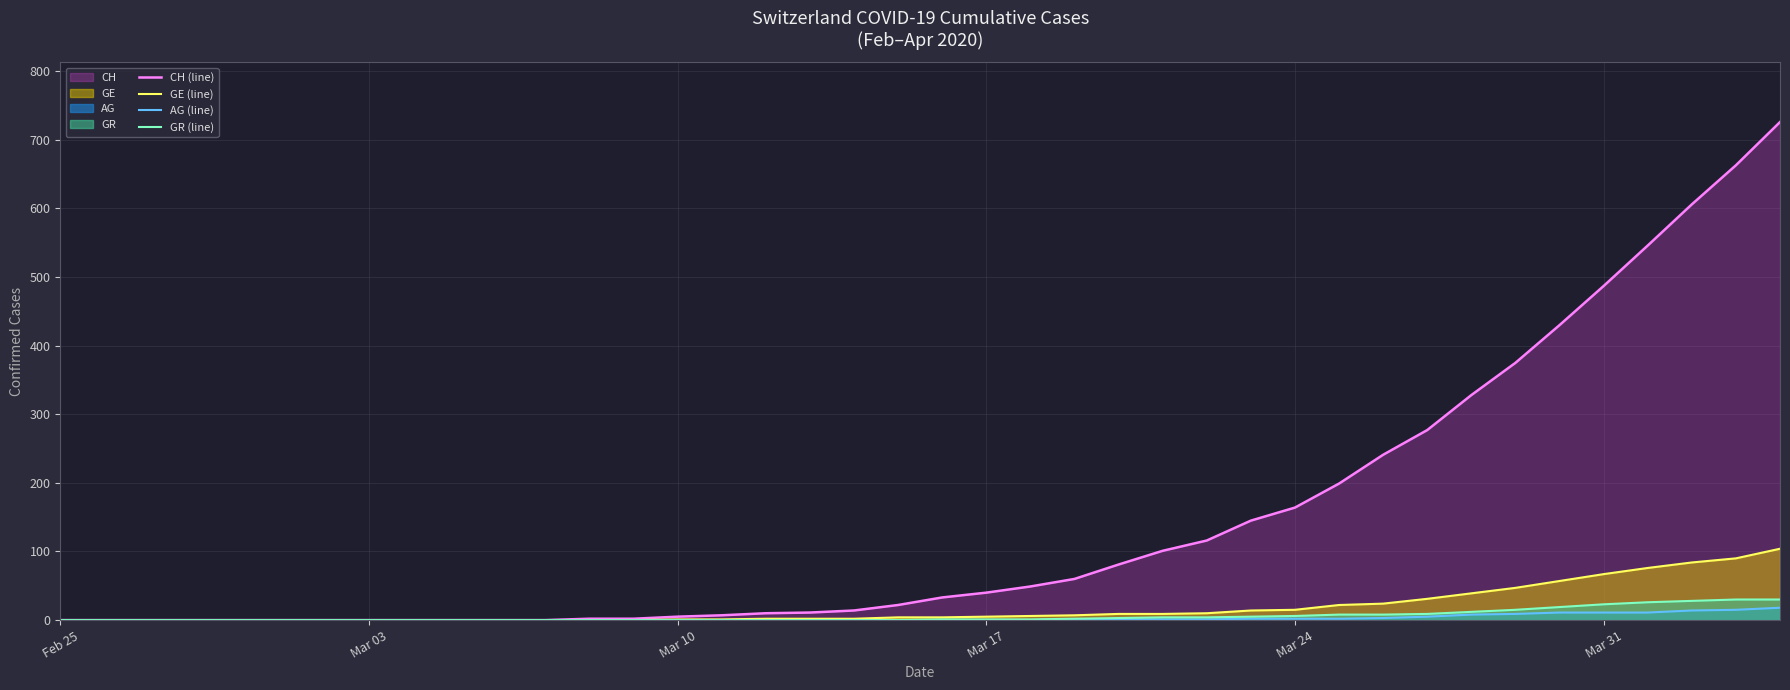

What is the total value across all series at Mar 31?

588